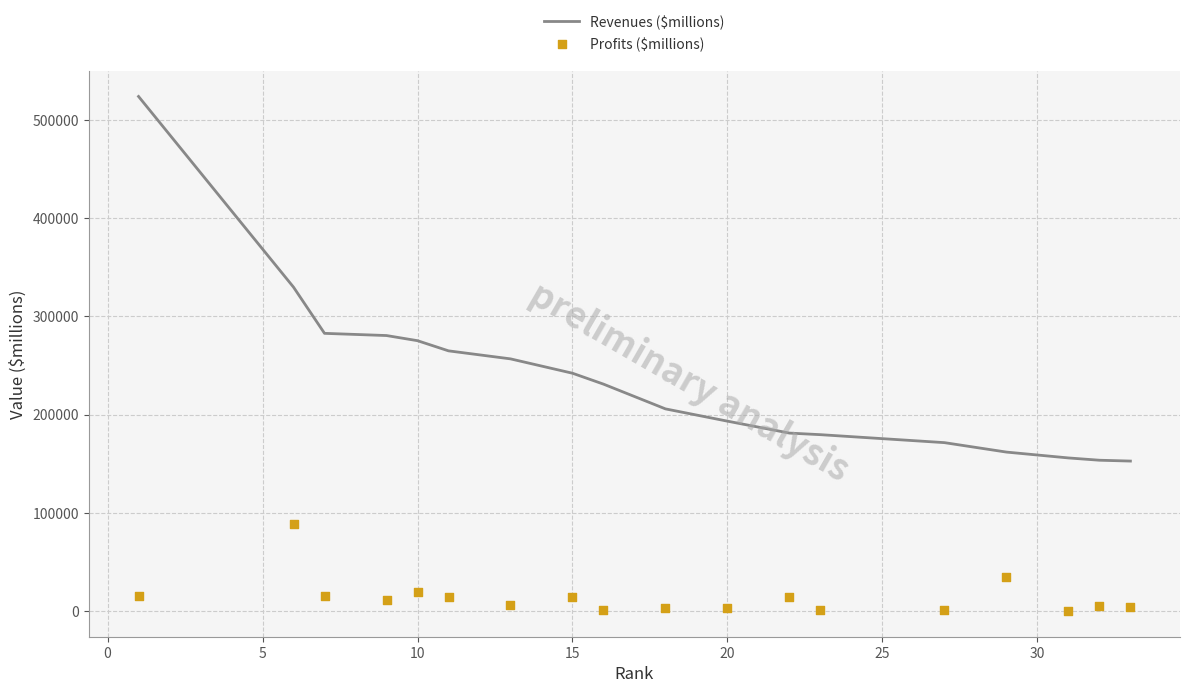

Is the value of Revenues ($millions) at 15 greater than the value of Profits ($millions) at 15?

Yes